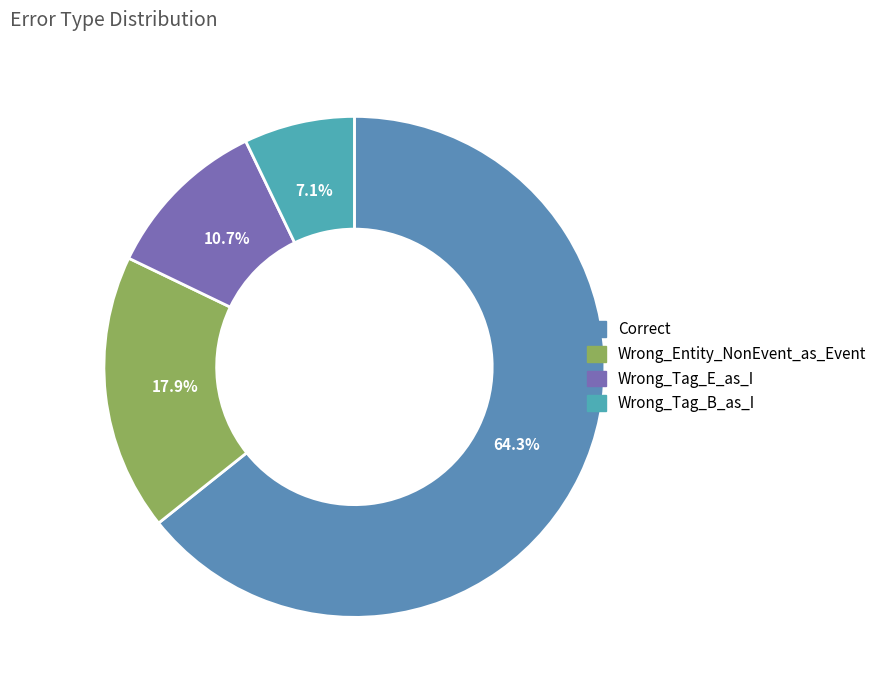

Rank the categories by value from highest to lowest.

Correct, Wrong_Entity_NonEvent_as_Event, Wrong_Tag_E_as_I, Wrong_Tag_B_as_I